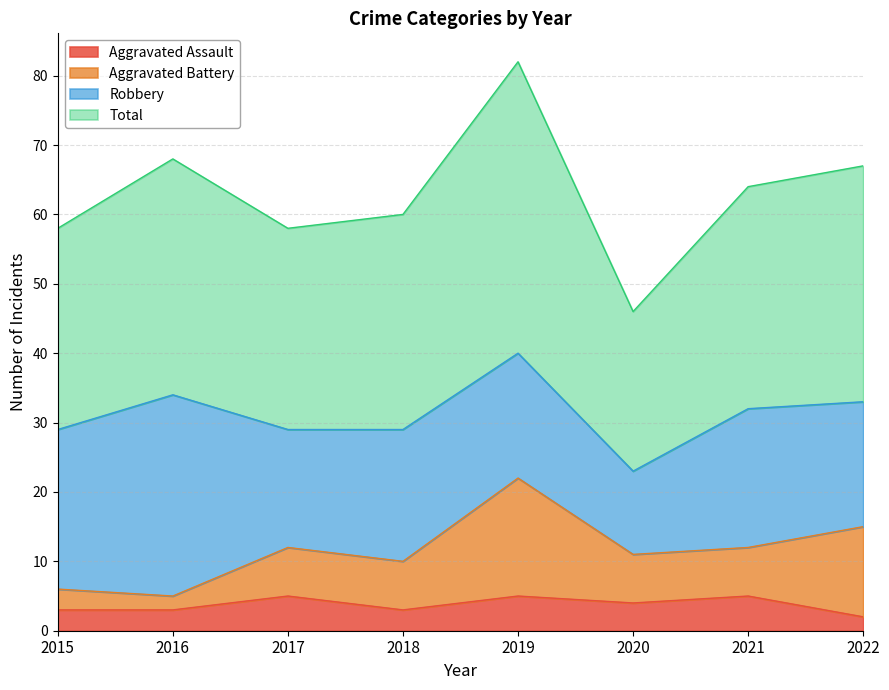

What is the sum of all Aggravated Assault values?

30